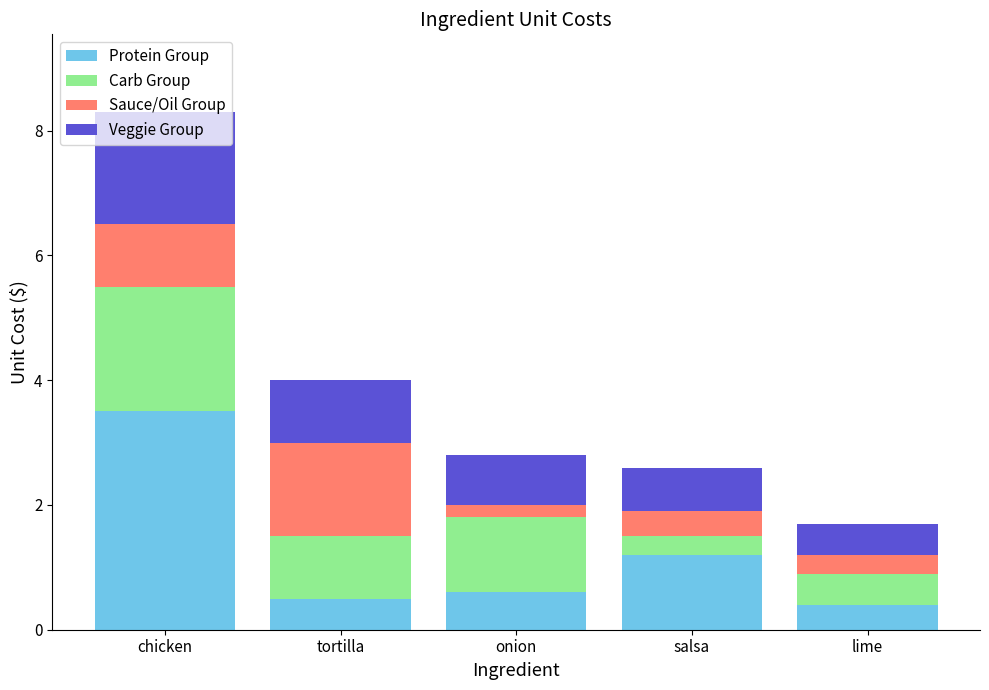

Read the Protein Group value at lime.

0.4